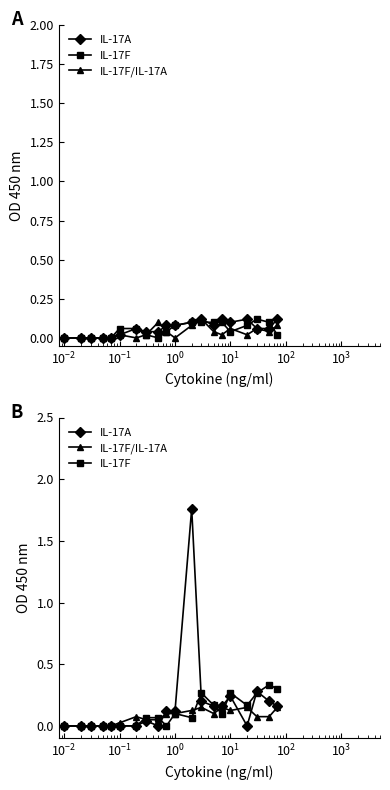

The value of IL-17F/IL-17A at $\mathdefault{10^{-4}}$ is 0.0. True or false?

True